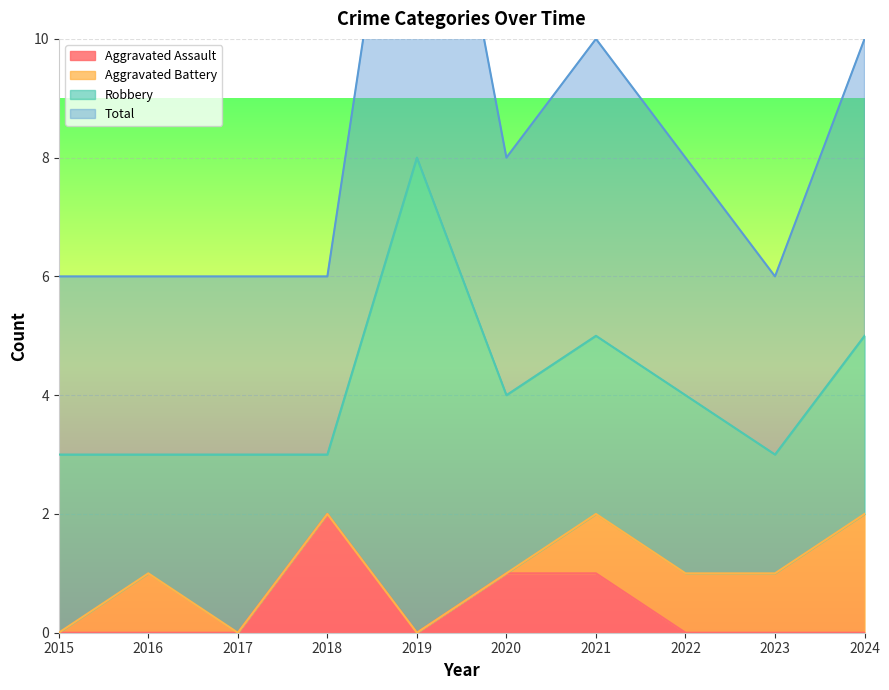

Does the chart display data point markers on the line(s)?

No